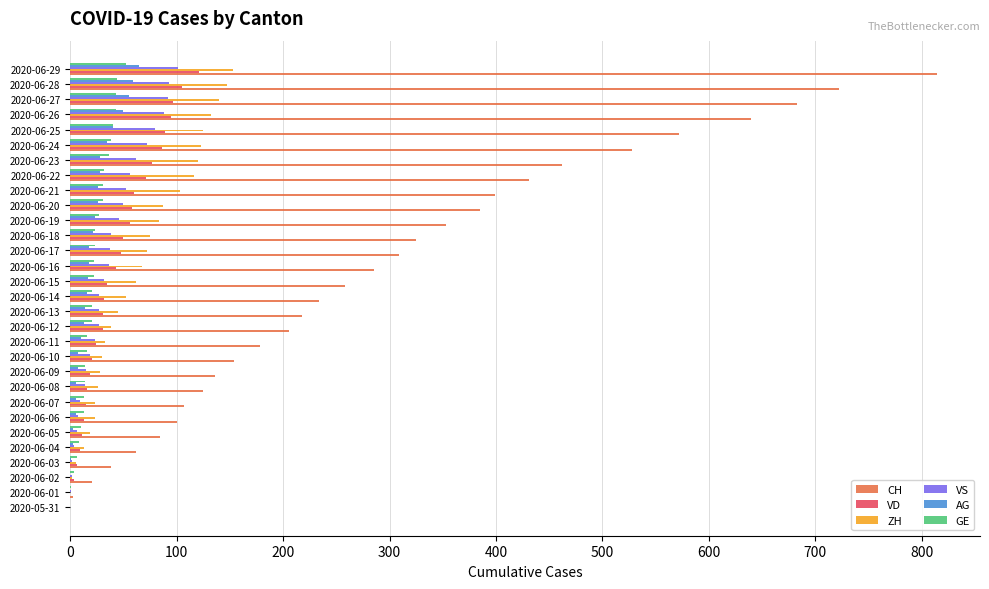

How many data points does each series have?

30